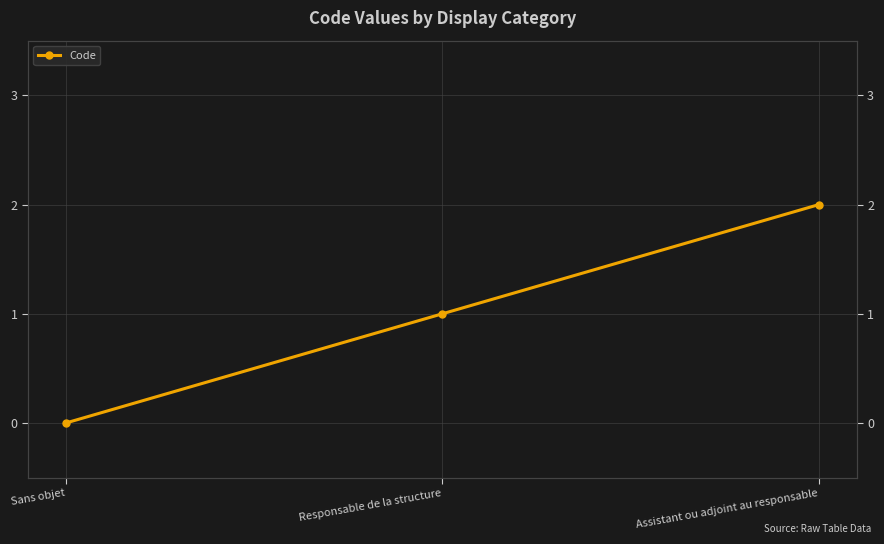

Rank the categories by value from lowest to highest.

Sans objet, Responsable de la structure, Assistant ou adjoint au responsable